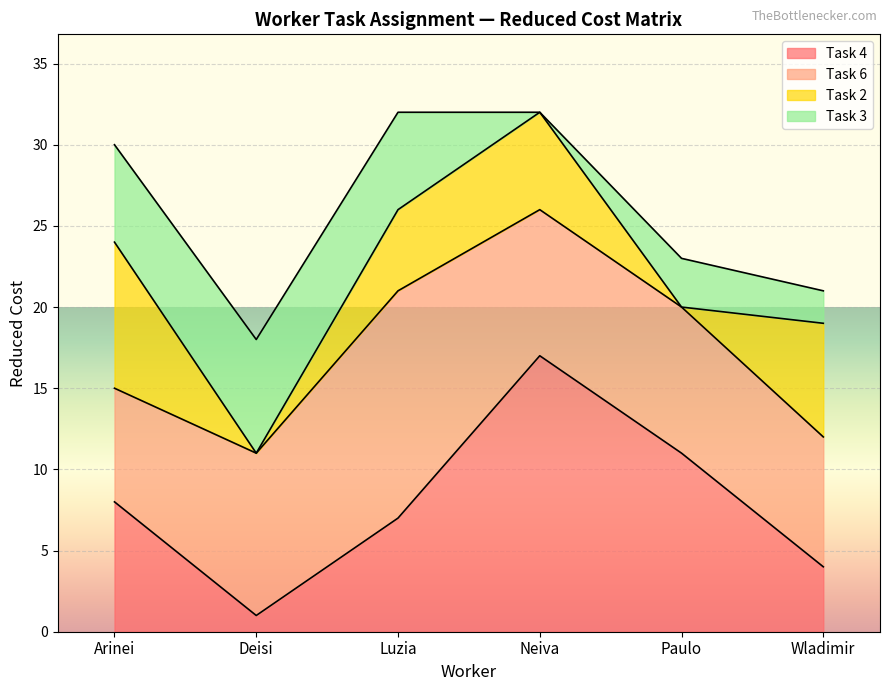

Reading left to right, transcribe all the data shown in this chart.

Task 4: Arinei=8	Deisi=1	Luzia=7	Neiva=17	Paulo=11	Wladimir=4
Task 6: Arinei=7	Deisi=10	Luzia=14	Neiva=9	Paulo=9	Wladimir=8
Task 2: Arinei=9	Deisi=0	Luzia=5	Neiva=6	Paulo=0	Wladimir=7
Task 3: Arinei=6	Deisi=7	Luzia=6	Neiva=0	Paulo=3	Wladimir=2